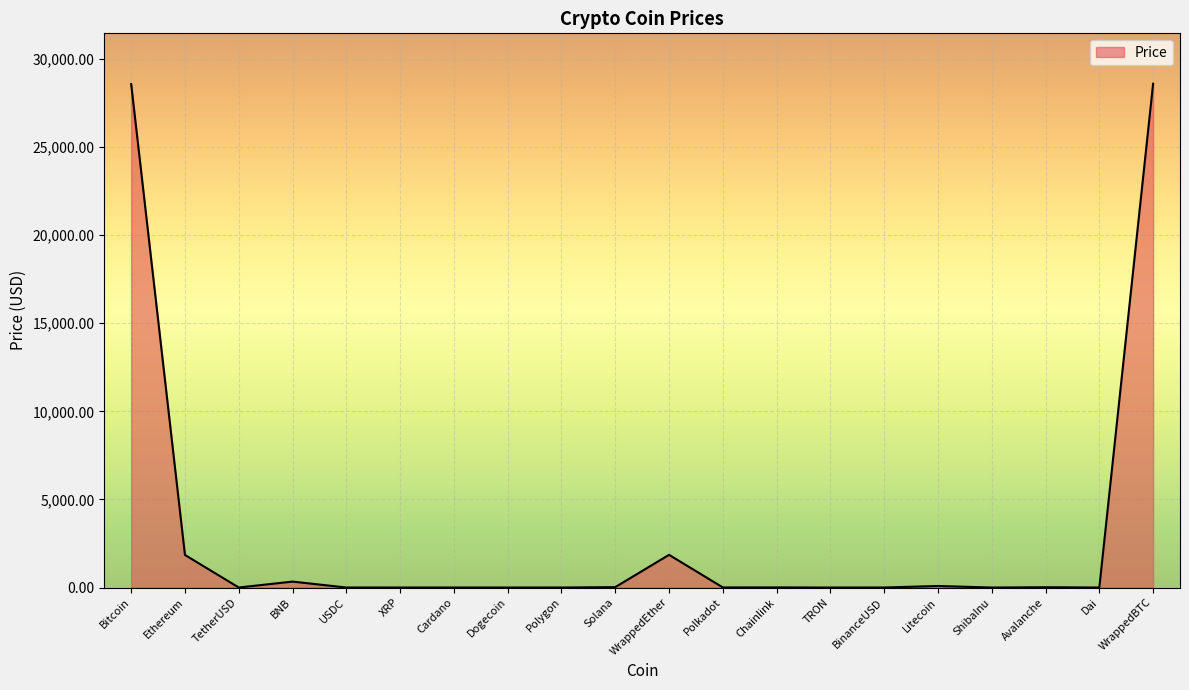

What is the greatest value displayed?

28599.6